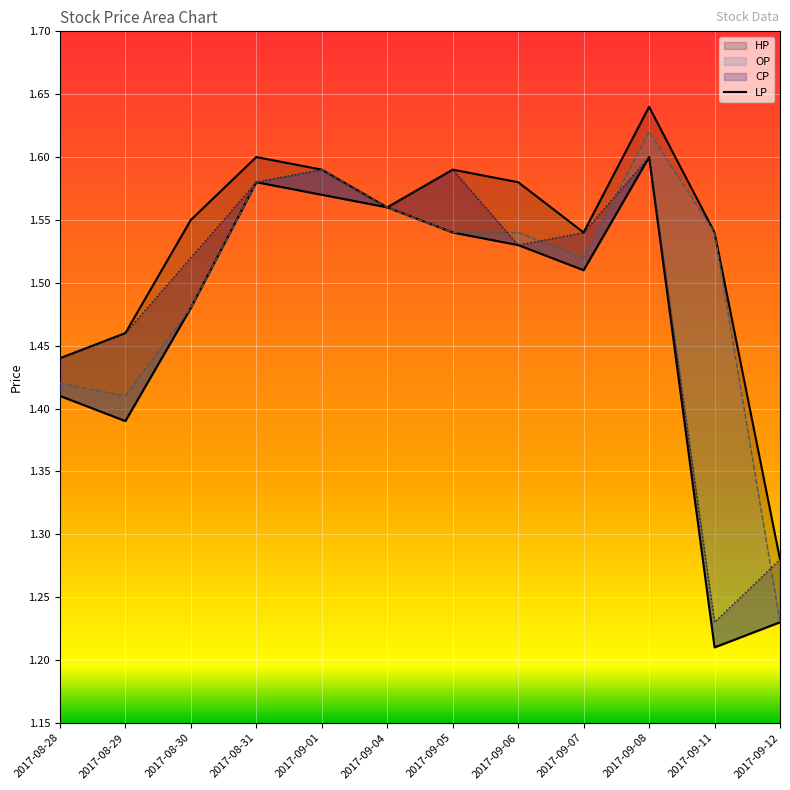

What is the change in value from 2017-08-30 to 2017-09-08?

+0.1